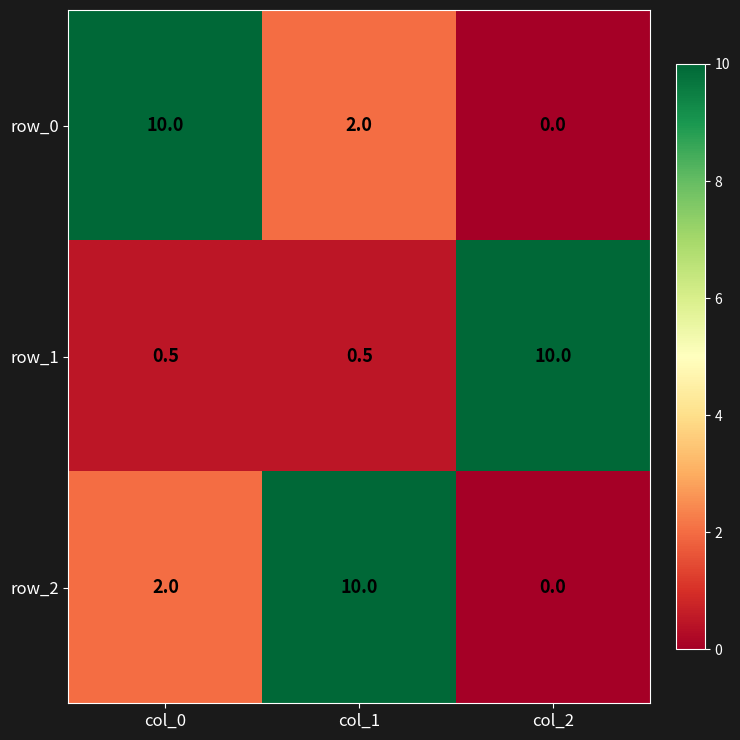

What is the approximate value of row_2 at col_1?

10.0